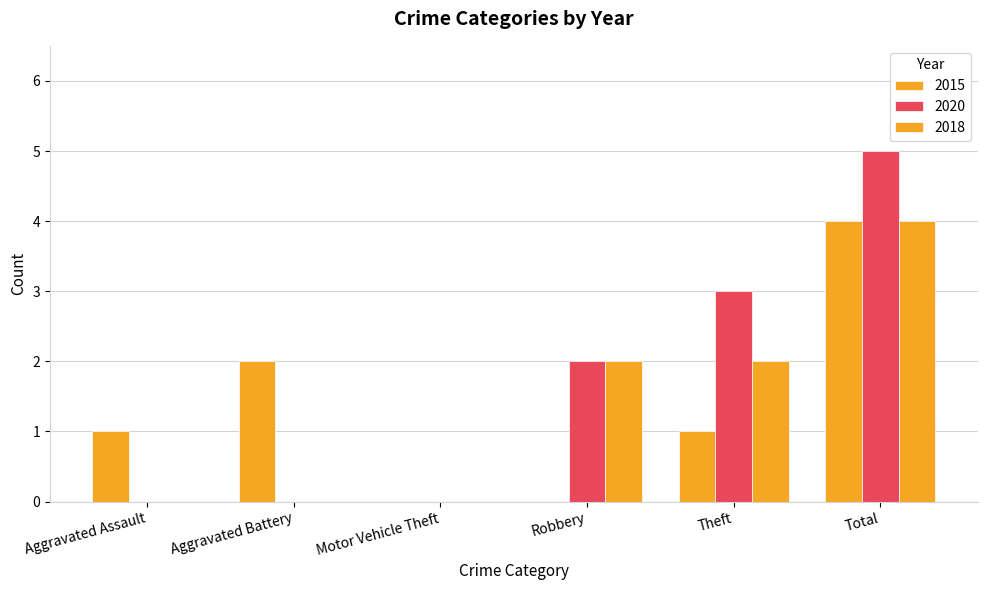

Which category has the lowest value in the 2020 series?

Aggravated Assault